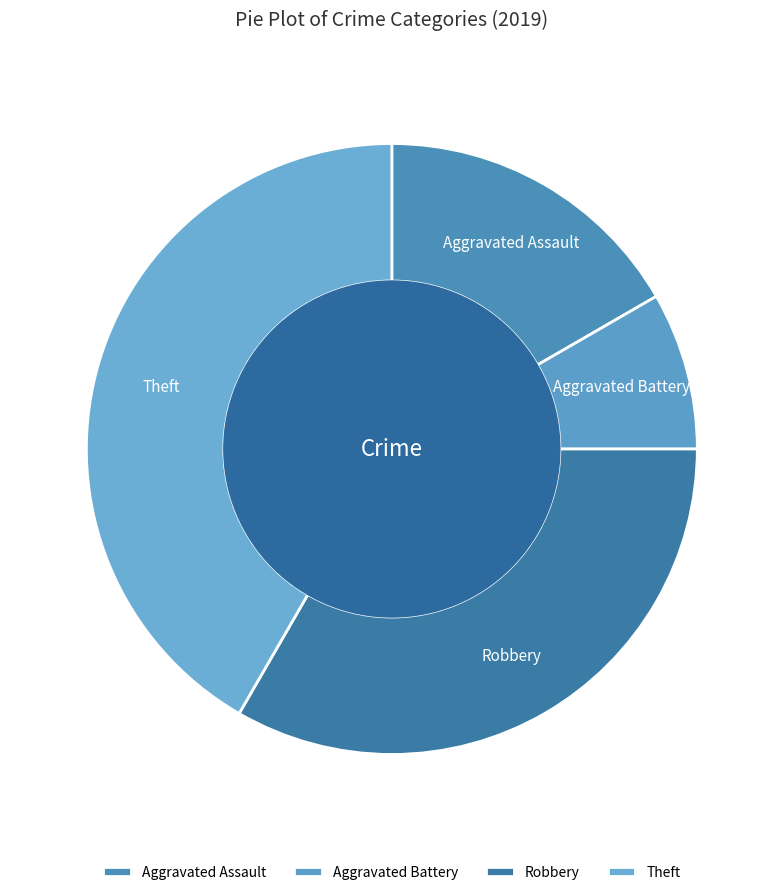

How many segments does this pie chart have?

4